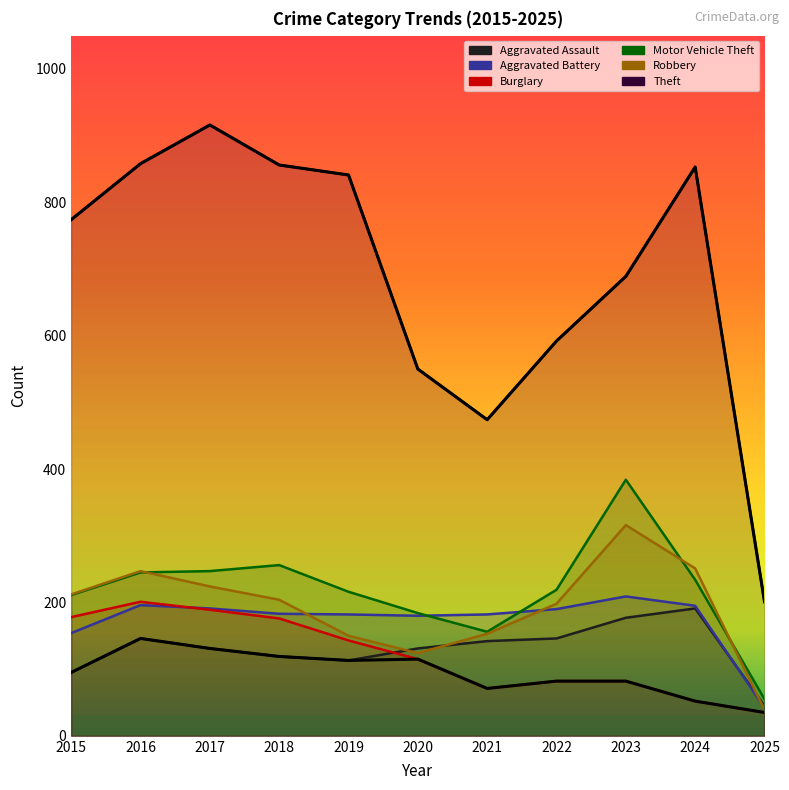

At which category does Motor Vehicle Theft reach its first local valley?

2021